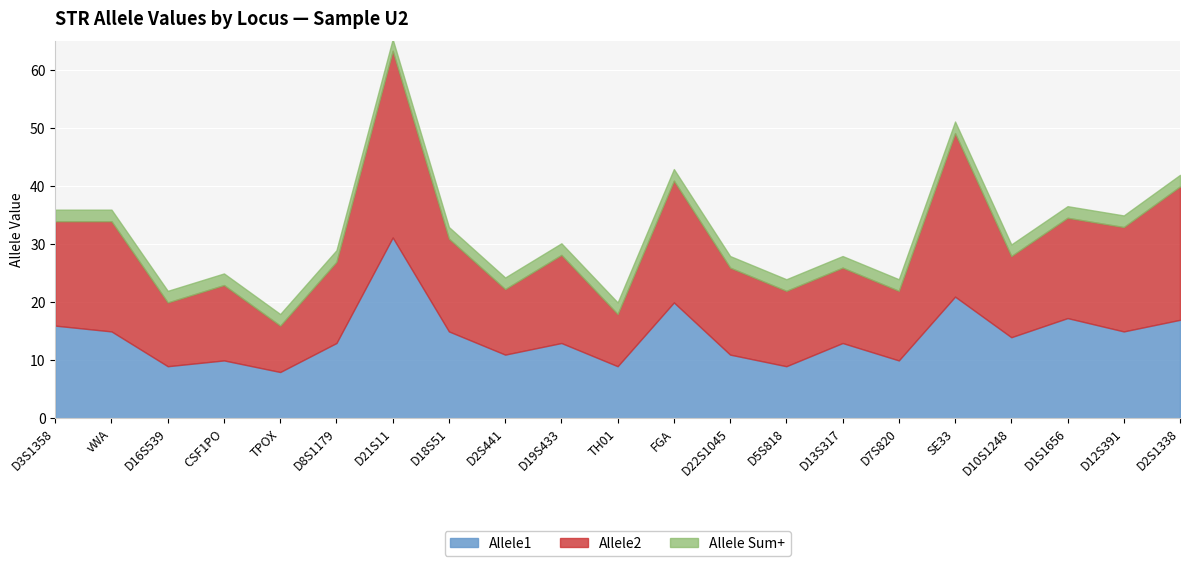

What is the approximate value of Allele1 at D7S820?

10.0